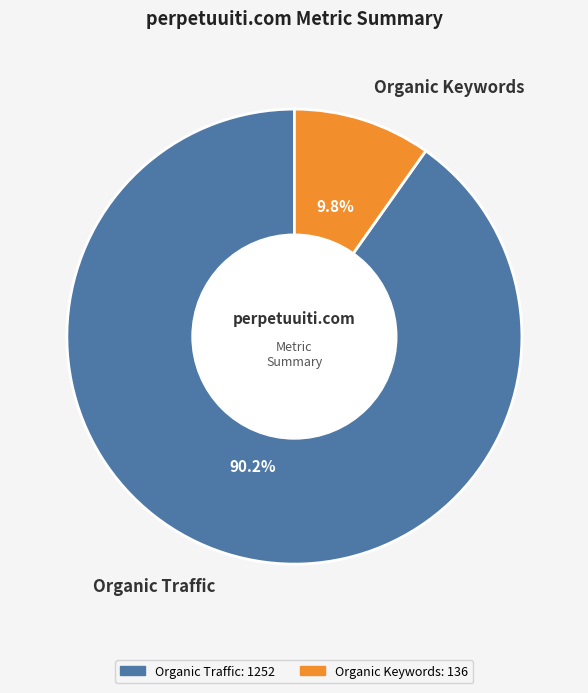

Rank the categories by value from highest to lowest.

Organic Traffic, Organic Keywords